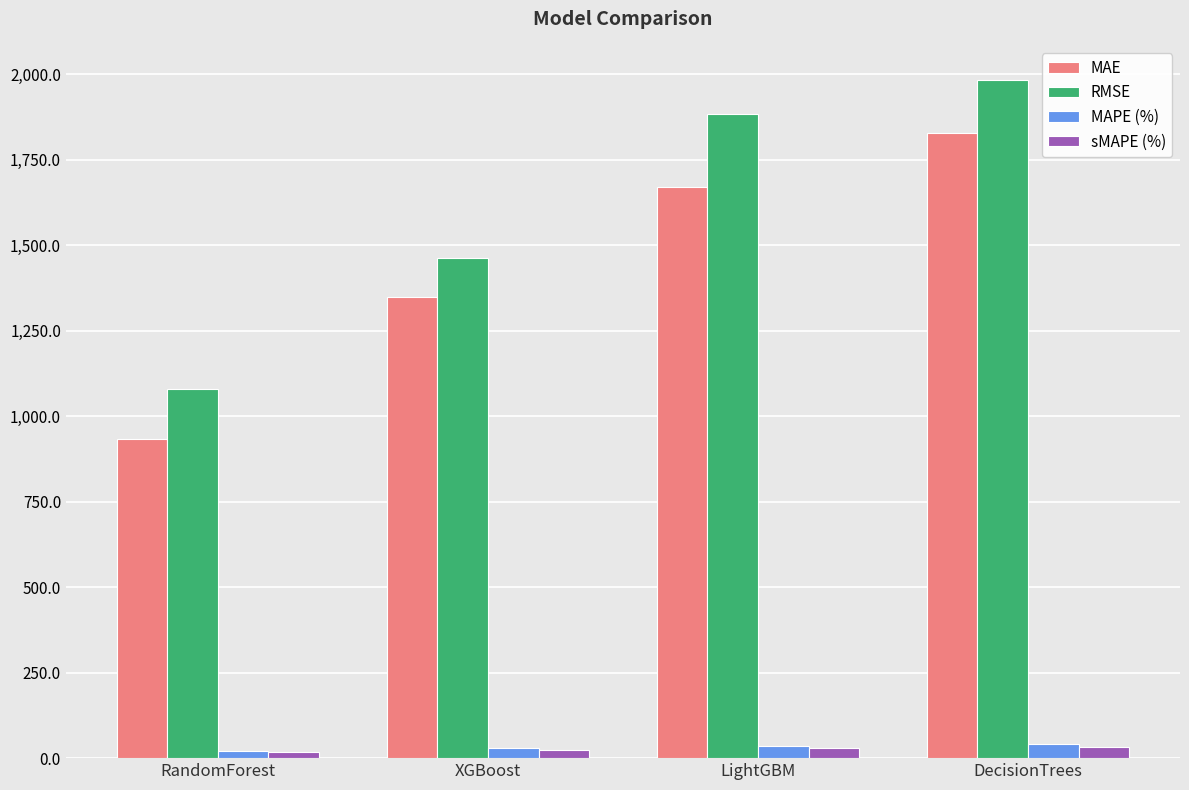

What is the value of the MAPE (%) bar at the 4th from the left?

40.0